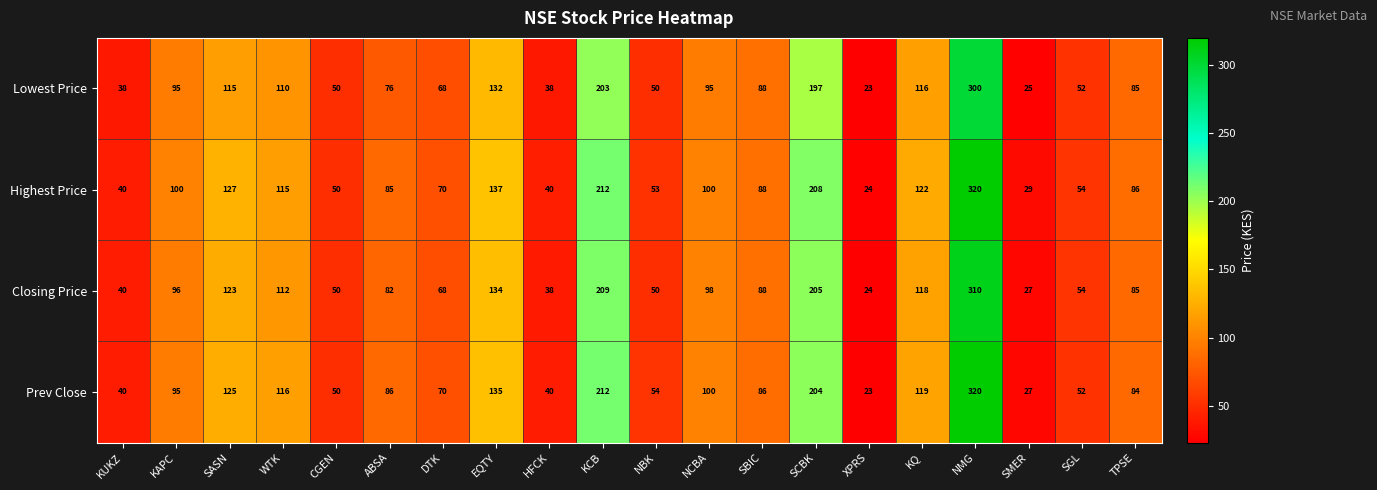

At which label does Lowest Price first exceed 88?

KAPC